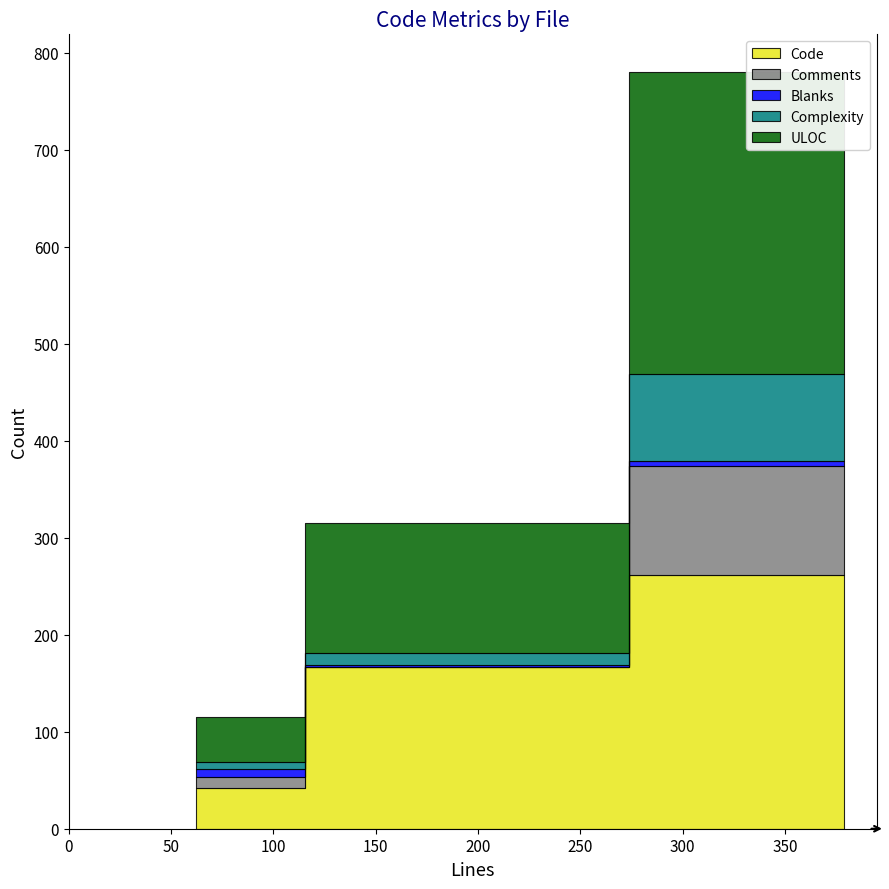

What is the lowest value of the Complexity series?

7